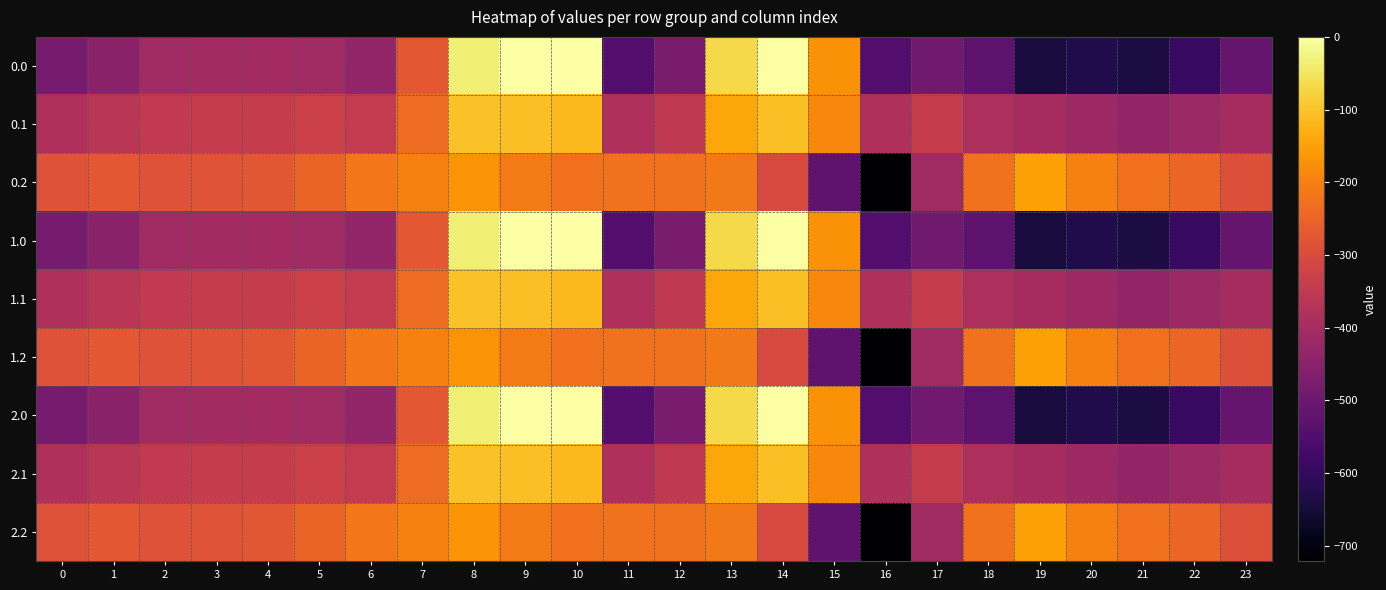

Reading right to left, list all the values displayed in this chart.

0.0: 23=-511.3	22=-592.3	21=-638.4	20=-629.9	19=-644.5	18=-529.6	17=-493.8	16=-545.4	15=-172.8	14=-0.3	13=-70.2	12=-477.2	11=-544.3	10=0.0	9=0.0	8=-35.0	7=-270.7	6=-435.0	5=-410.8	4=-404.9	3=-404.4	2=-410.3	1=-449.5	0=-482.0
0.1: 23=-399.4	22=-419.9	21=-432.4	20=-414.5	19=-399.7	18=-388.5	17=-340.1	16=-380.5	15=-190.4	14=-105.5	13=-141.2	12=-350.8	11=-384.7	10=-114.0	9=-104.8	8=-102.3	7=-234.9	6=-345.2	5=-329.5	4=-339.6	3=-342.7	2=-347.9	1=-361.1	0=-384.6
0.2: 23=-287.5	22=-247.4	21=-226.4	20=-199.2	19=-151.1	18=-223.1	17=-409.5	16=-721.2	15=-522.2	14=-301.9	13=-212.2	12=-224.3	11=-225.2	10=-228.0	9=-209.6	8=-169.5	7=-199.0	6=-216.4	5=-248.1	4=-274.4	3=-281.0	2=-285.5	1=-272.7	0=-287.1
1.0: 23=-511.3	22=-592.3	21=-638.4	20=-629.9	19=-644.5	18=-529.6	17=-493.8	16=-545.4	15=-172.8	14=-0.3	13=-70.2	12=-477.2	11=-544.3	10=0.0	9=0.0	8=-35.0	7=-270.7	6=-435.0	5=-410.8	4=-404.9	3=-404.4	2=-410.3	1=-449.5	0=-482.0
1.1: 23=-399.4	22=-419.9	21=-432.4	20=-414.5	19=-399.7	18=-388.5	17=-340.1	16=-380.5	15=-190.4	14=-105.5	13=-141.2	12=-350.8	11=-384.7	10=-114.0	9=-104.8	8=-102.3	7=-234.9	6=-345.2	5=-329.5	4=-339.6	3=-342.7	2=-347.9	1=-361.1	0=-384.6
1.2: 23=-287.5	22=-247.4	21=-226.4	20=-199.2	19=-151.1	18=-223.1	17=-409.5	16=-721.2	15=-522.2	14=-301.9	13=-212.2	12=-224.3	11=-225.2	10=-228.0	9=-209.6	8=-169.5	7=-199.0	6=-216.4	5=-248.1	4=-274.4	3=-281.0	2=-285.5	1=-272.7	0=-287.1
2.0: 23=-511.3	22=-592.3	21=-638.4	20=-629.9	19=-644.5	18=-529.6	17=-493.8	16=-545.4	15=-172.8	14=-0.3	13=-70.2	12=-477.2	11=-544.3	10=0.0	9=0.0	8=-35.0	7=-270.7	6=-435.0	5=-410.8	4=-404.9	3=-404.4	2=-410.3	1=-449.5	0=-482.0
2.1: 23=-399.4	22=-419.9	21=-432.4	20=-414.5	19=-399.7	18=-388.5	17=-340.1	16=-380.5	15=-190.4	14=-105.5	13=-141.2	12=-350.8	11=-384.7	10=-114.0	9=-104.8	8=-102.3	7=-234.9	6=-345.2	5=-329.5	4=-339.6	3=-342.7	2=-347.9	1=-361.1	0=-384.6
2.2: 23=-287.5	22=-247.4	21=-226.4	20=-199.2	19=-151.1	18=-223.1	17=-409.5	16=-721.2	15=-522.2	14=-301.9	13=-212.2	12=-224.3	11=-225.2	10=-228.0	9=-209.6	8=-169.5	7=-199.0	6=-216.4	5=-248.1	4=-274.4	3=-281.0	2=-285.5	1=-272.7	0=-287.1